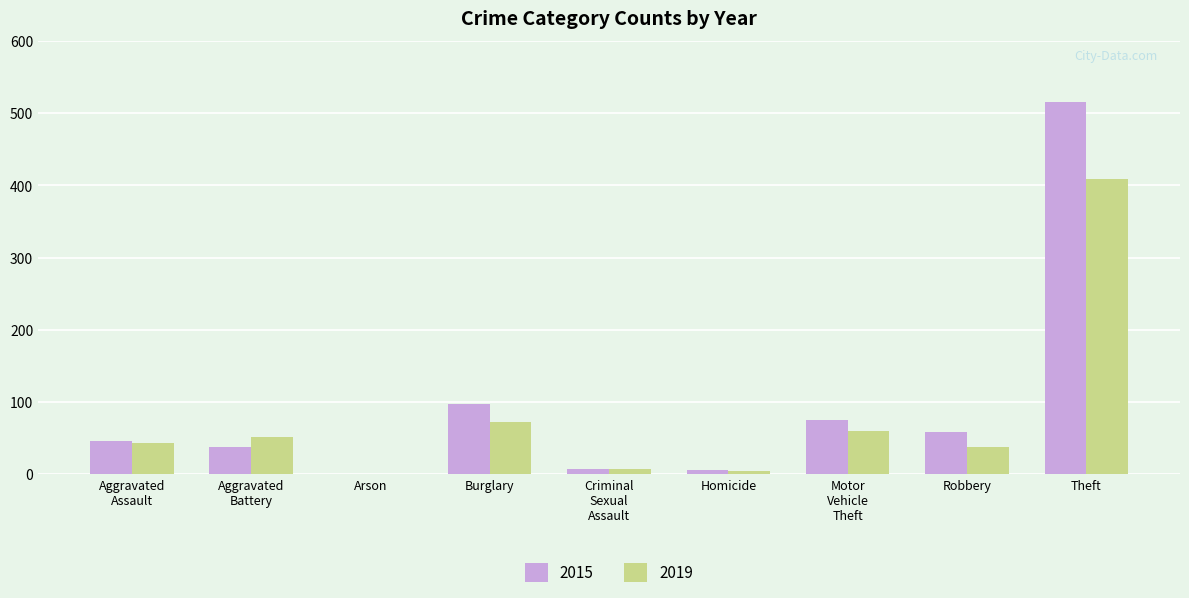

Which category has the highest value across all series?

Theft